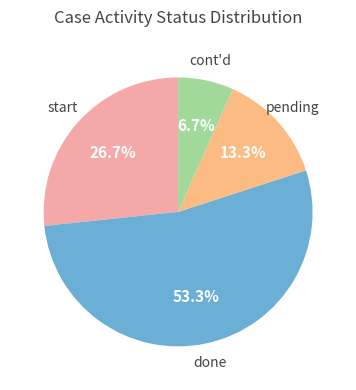

Between pending and done, which is larger?

done